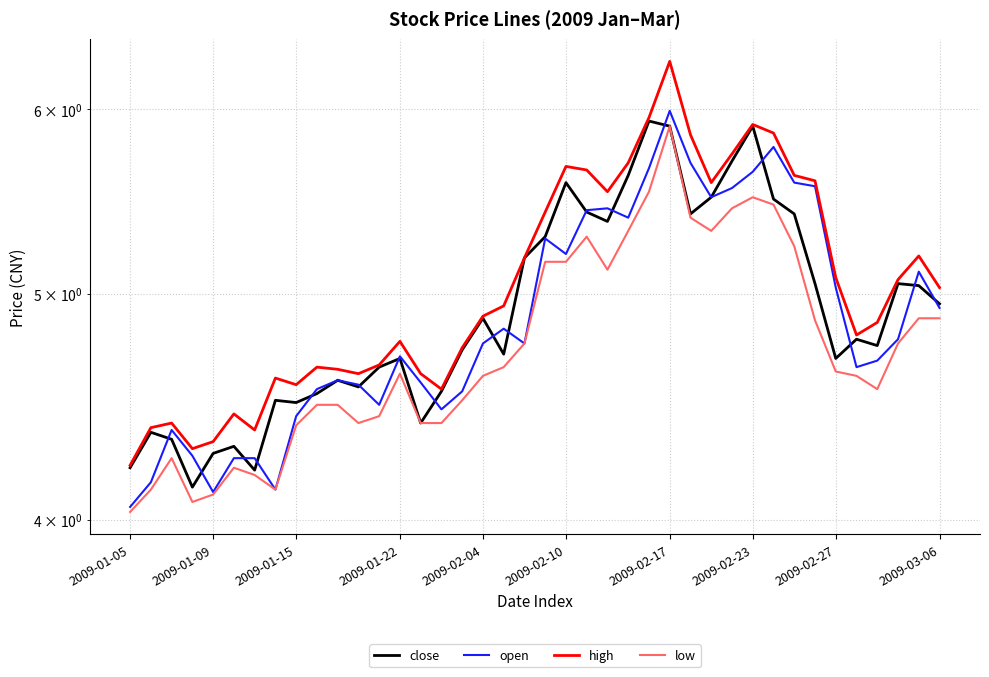

At how many categories does at least one series exceed 5?

19